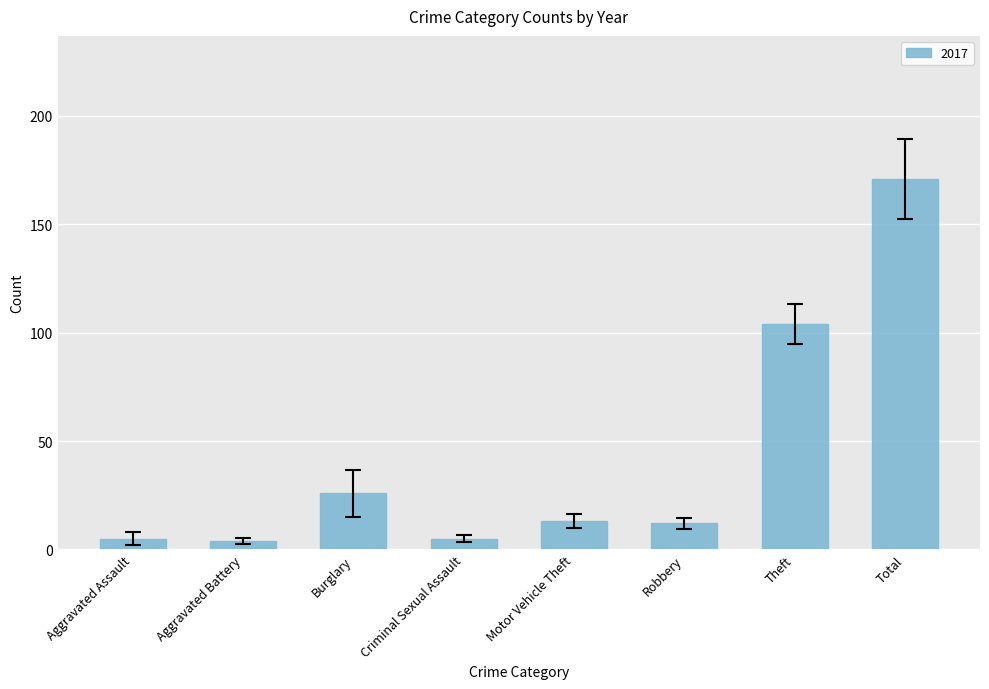

Where is the data nearest to the value 87?

Theft